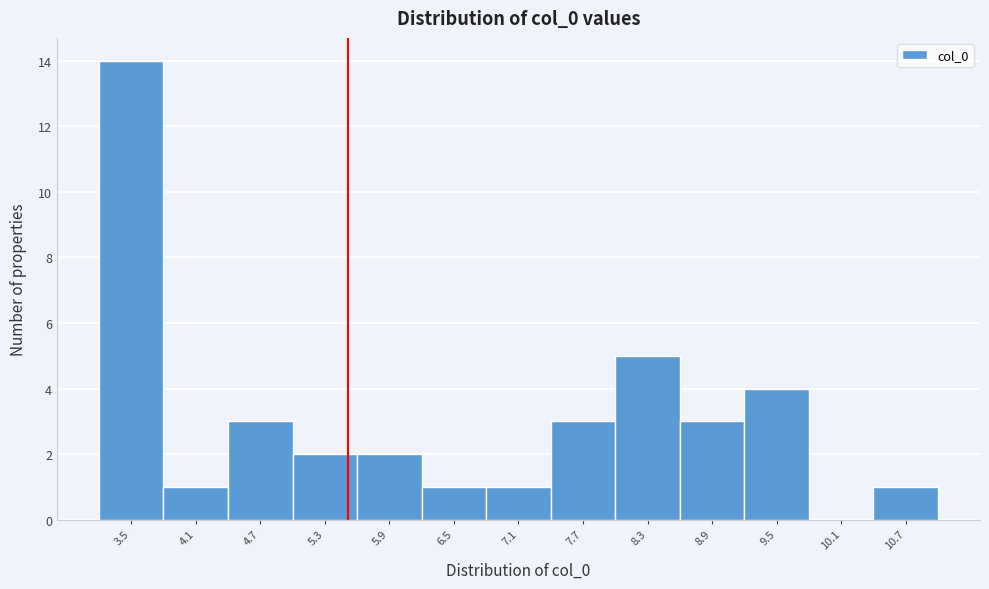

How tall is the bar that spans 6.2 to 6.8 on the x-axis? Neither the bar edges nor the heights are printed on the chart, so give them approximately, as read against the axes.

1